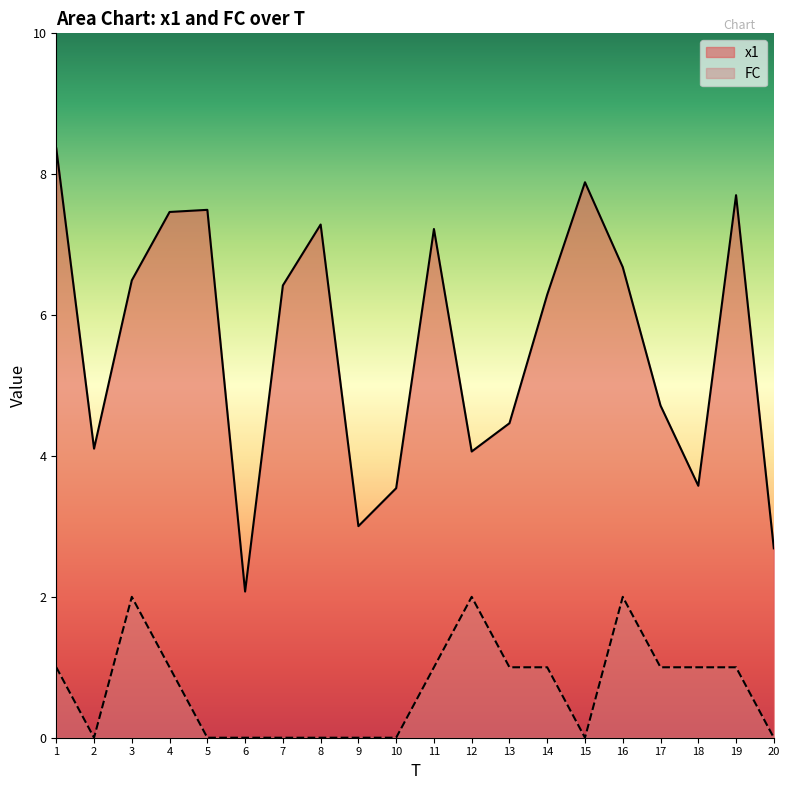

True or false: x1 and FC cross at least once.

False